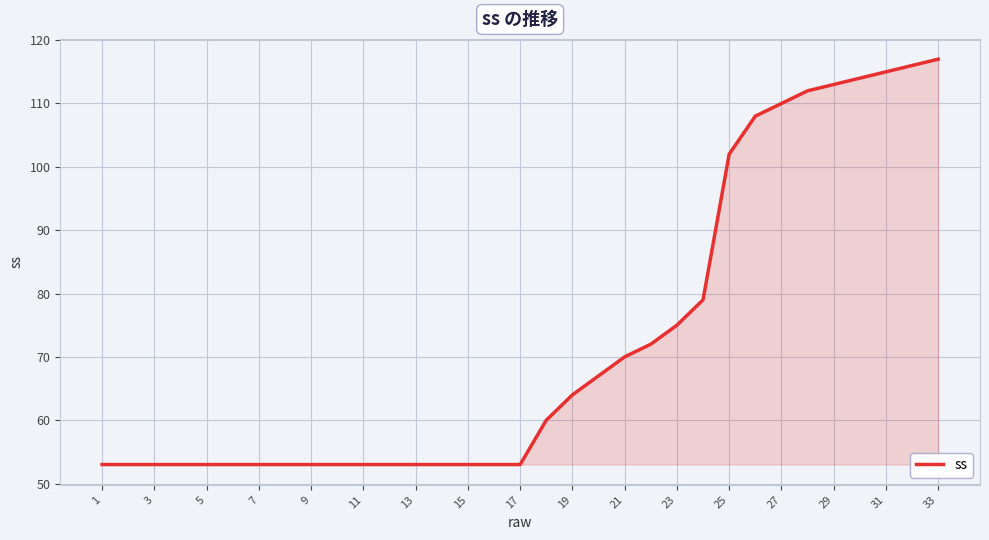

Does the chart display data point markers on the line(s)?

No